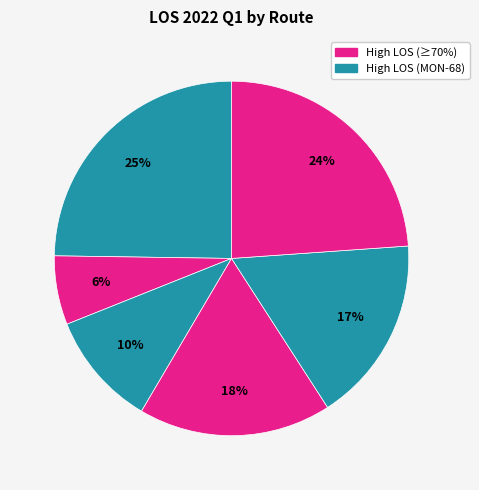

How many slices are in this pie chart?

6